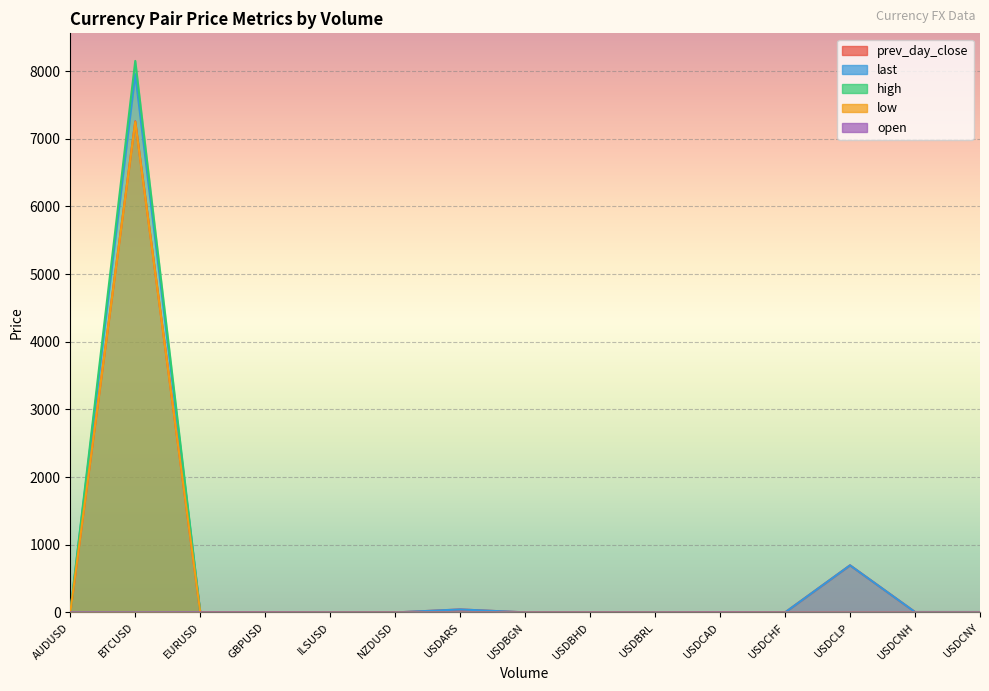

What position from the right is USDBRL?

6